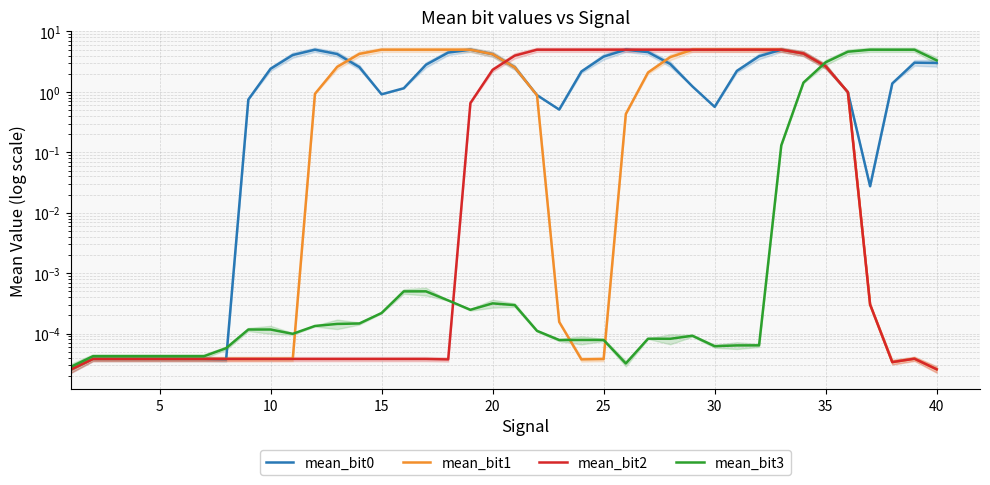

True or false: mean_bit3 has a value of 0.0 at 30.

True